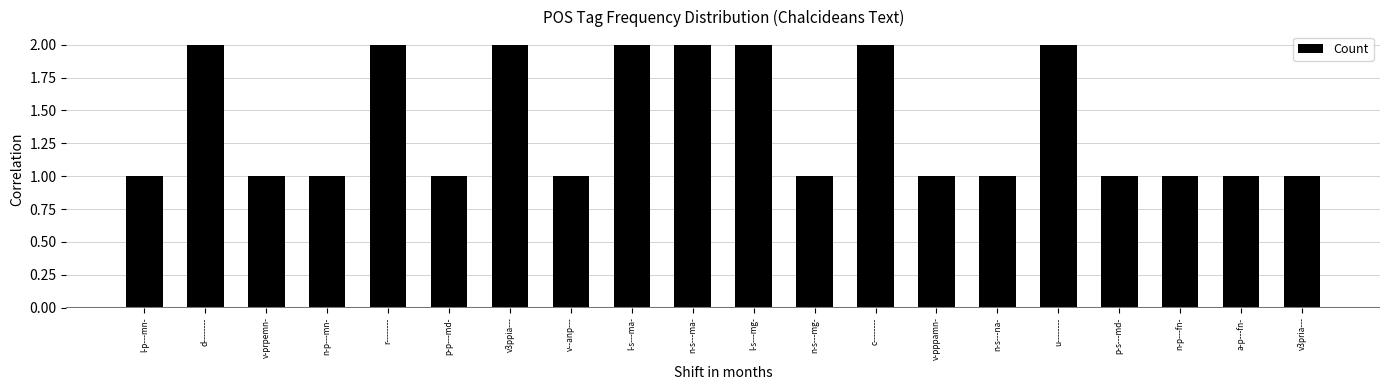

What is the sum of the values at n-s---na- and n-s---ma-?

3